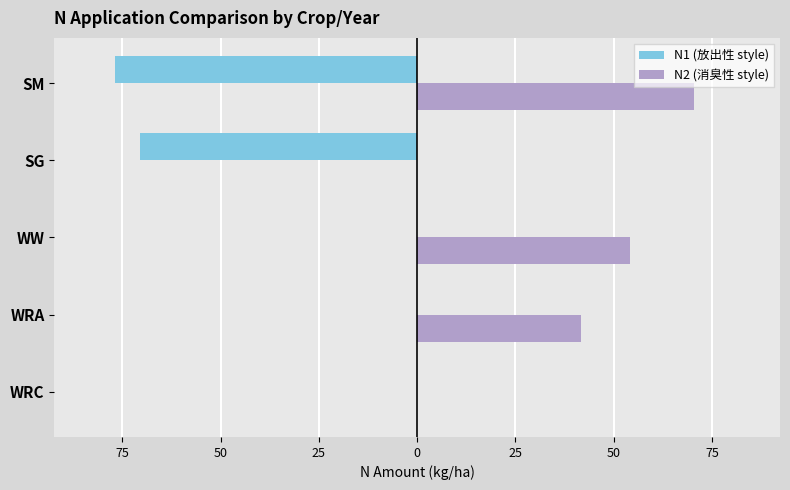

What are all the series names shown in the legend?

N1 (放出性 style), N2 (消臭性 style)